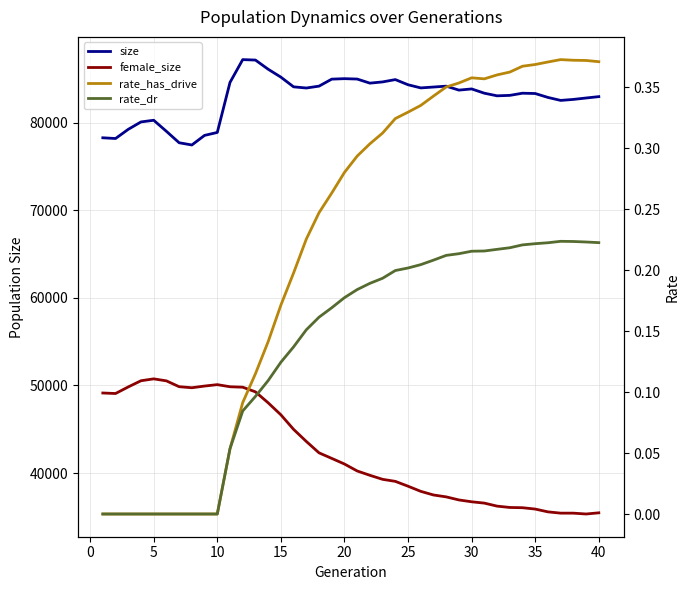

How many interior local peaks does the size series have?

7